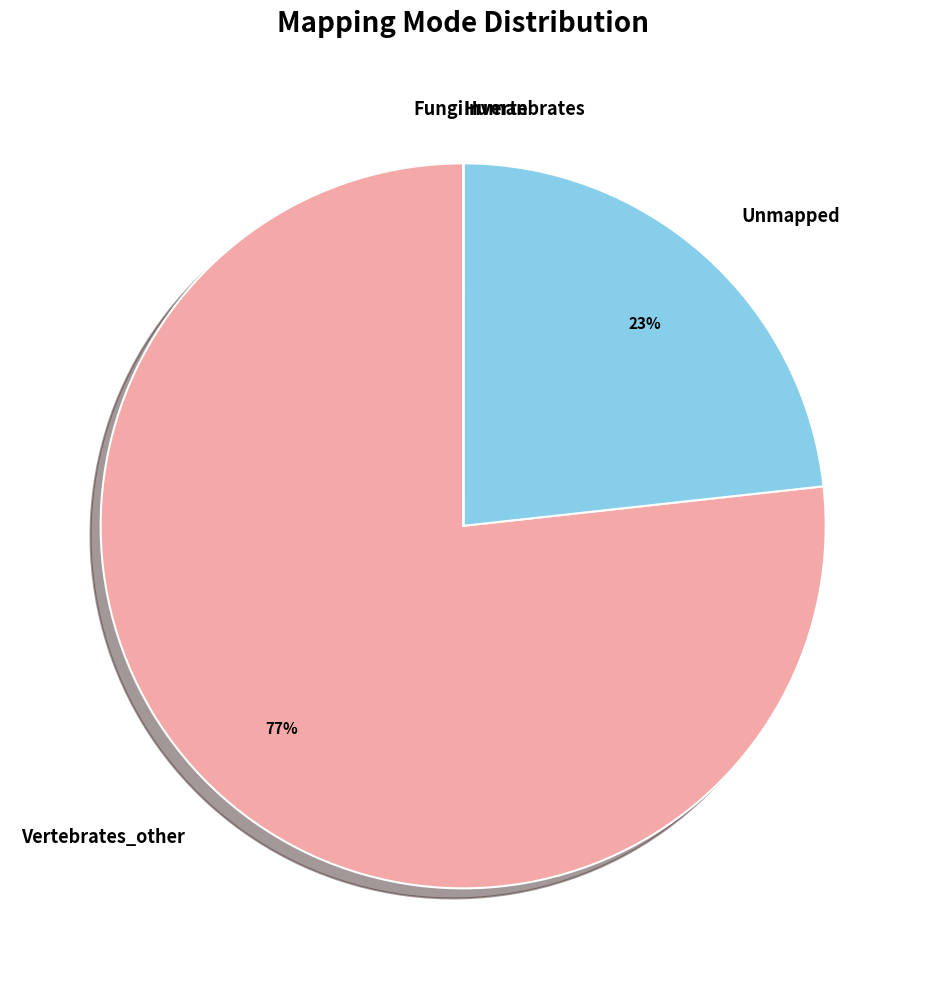

Combined, do Vertebrates_other and Unmapped account for over 50%?

Yes